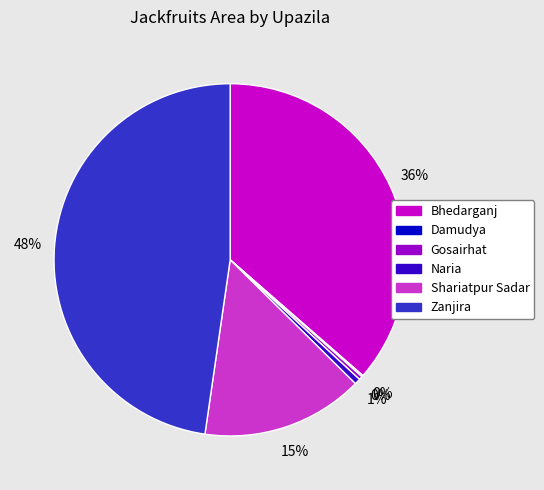

Approximately how many times larger is the value at Shariatpur Sadar compared to Zanjira?

0.3